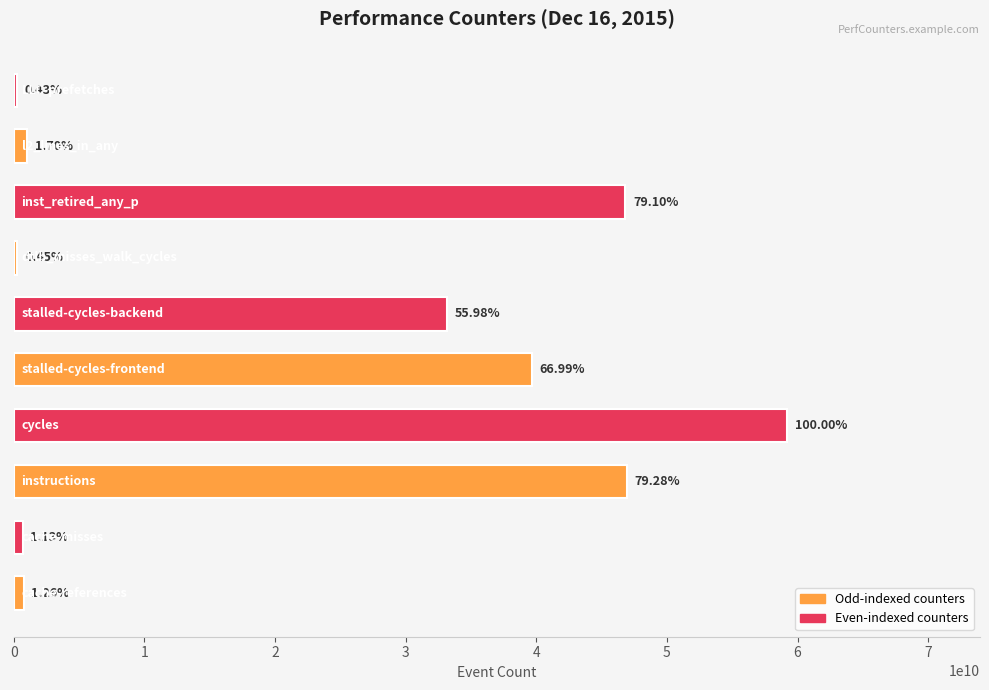

How many bars are there in total?

10